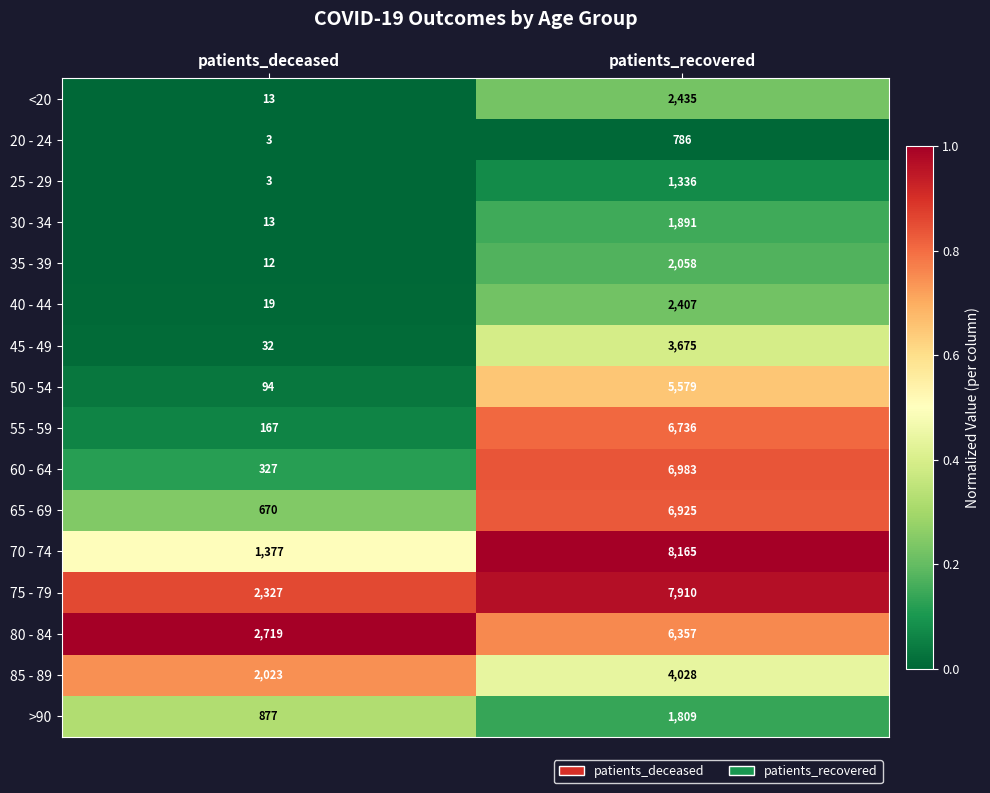

What is the average value of the 30 - 34 series?

952